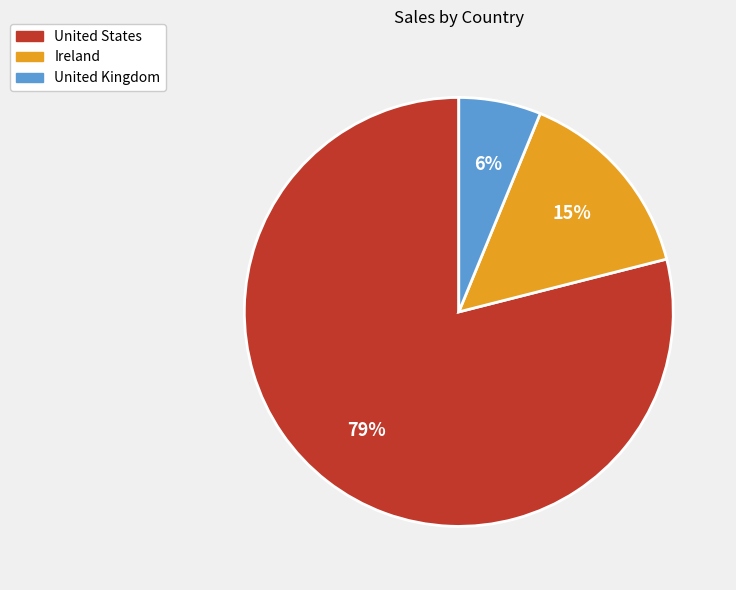

Is there any slice that represents more than half of the pie?

Yes